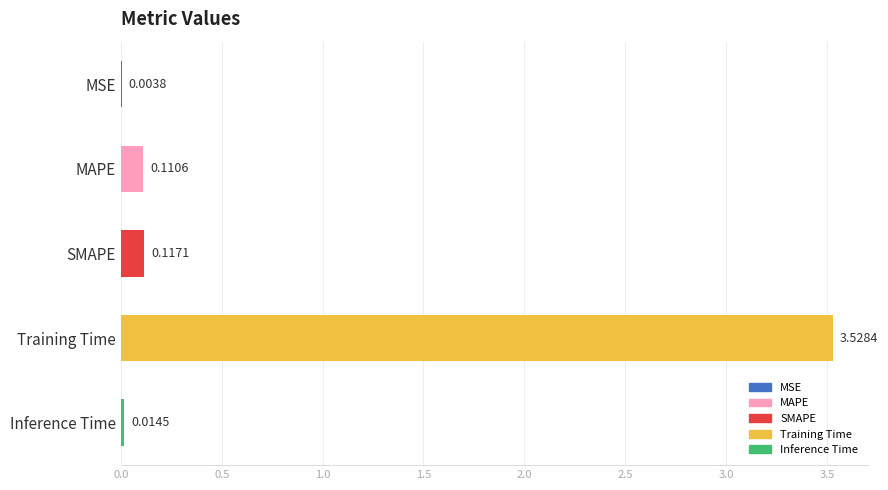

Where is the data nearest to the value 1?

SMAPE